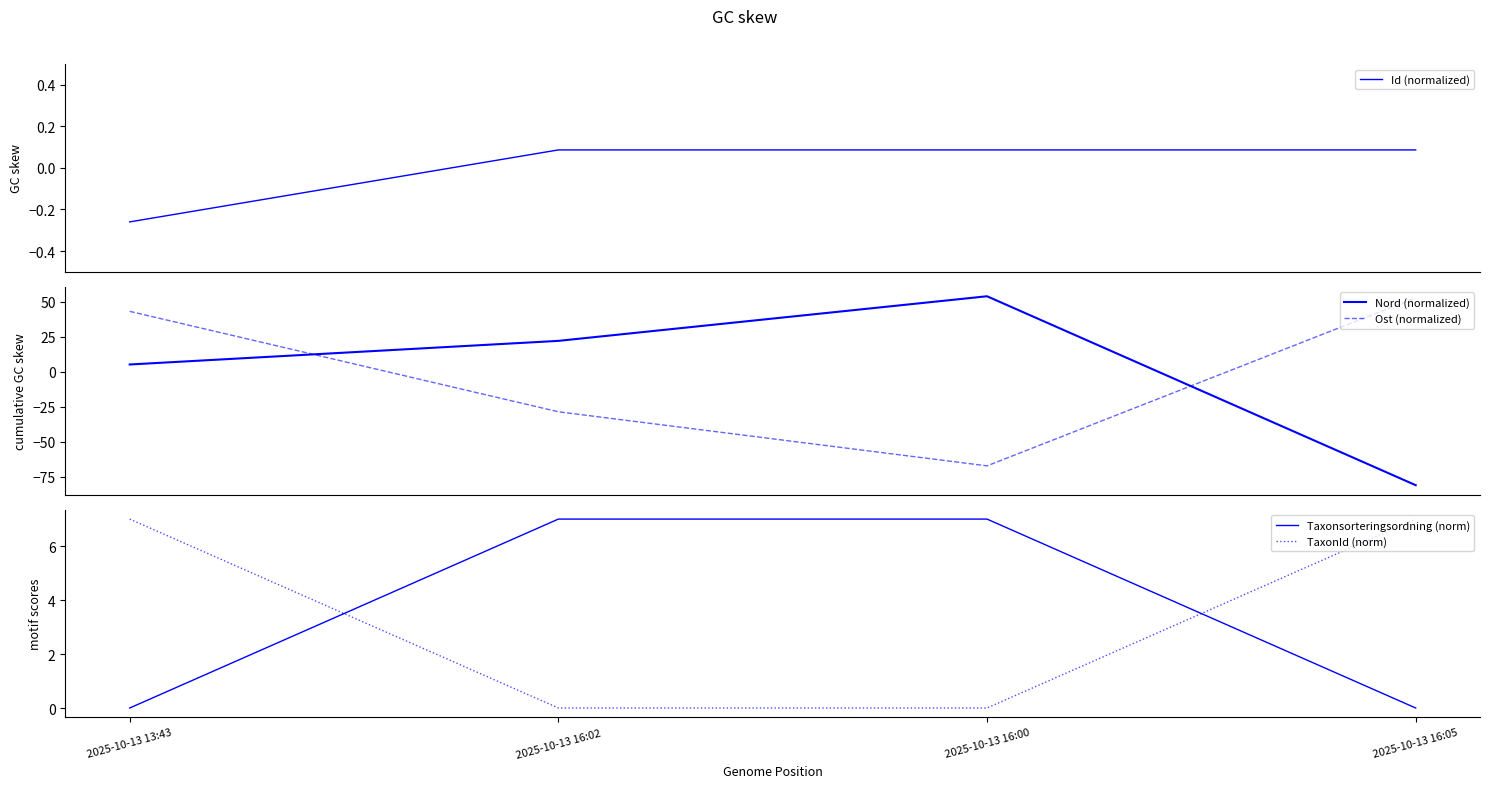

At which label is Ost (normalized) closest to -7?

2025-10-13 16:02